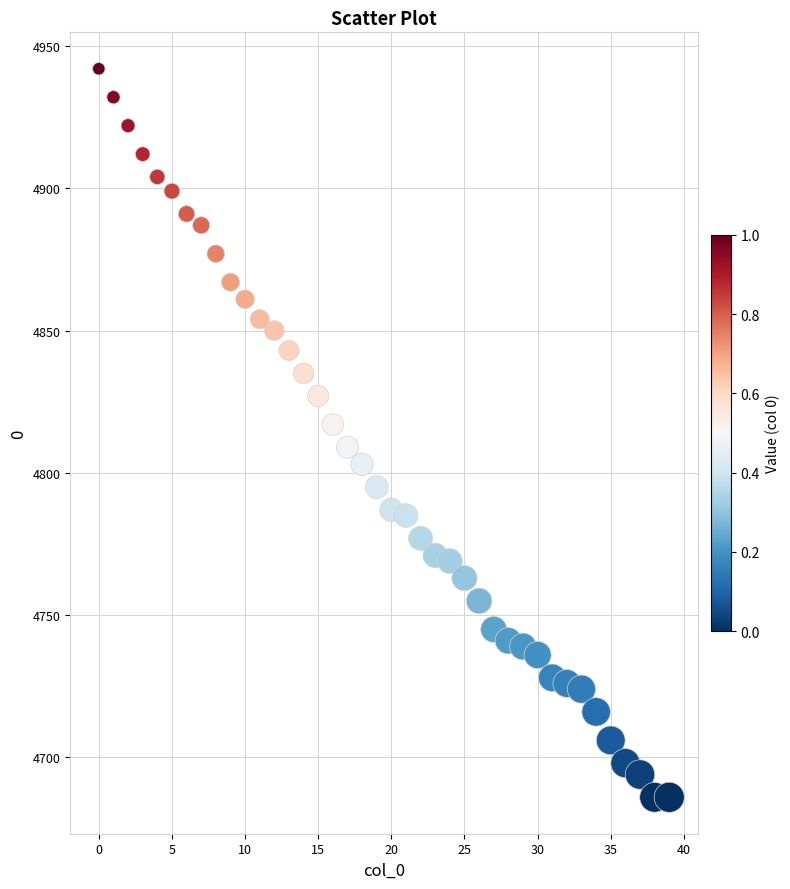

What is the range of Y values (max minus min)?

256